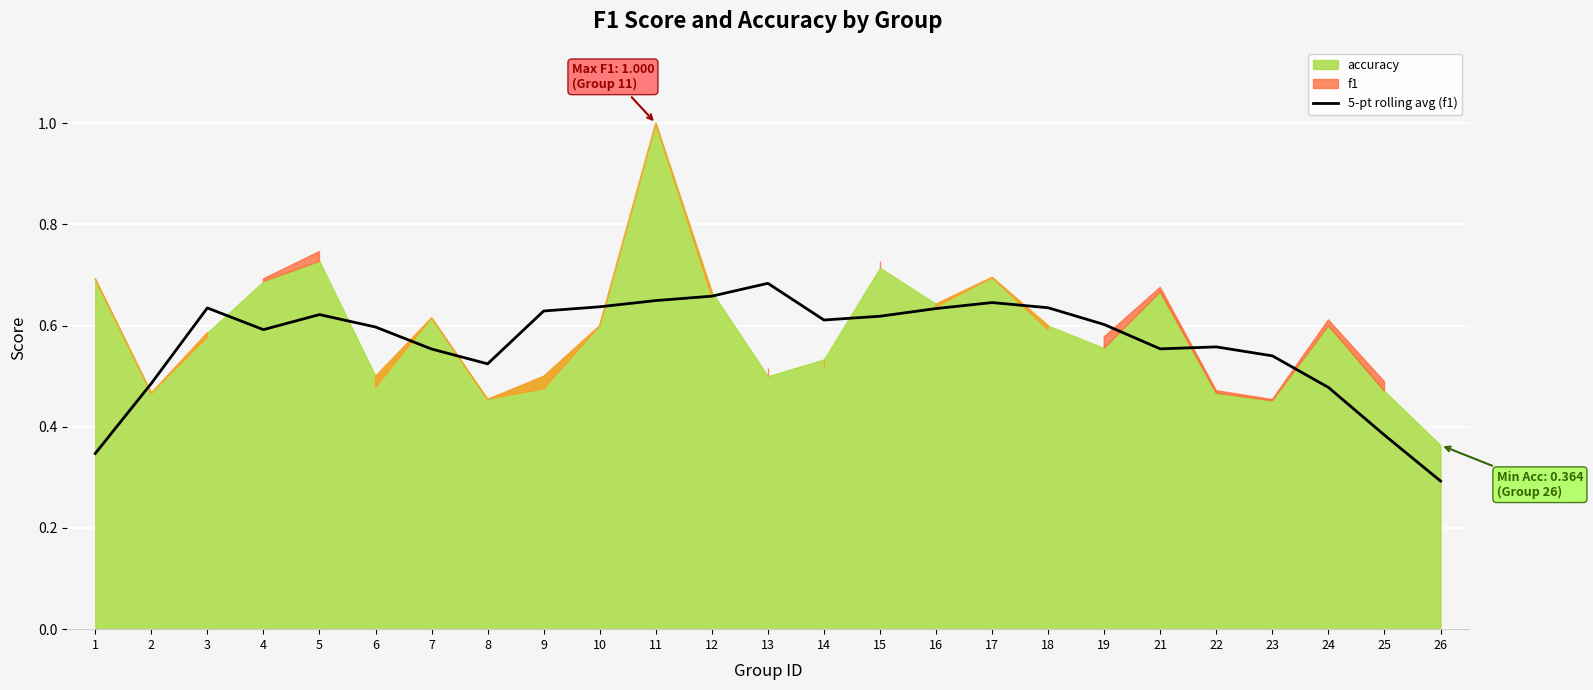

What is the difference between the maximum and minimum values?

0.4